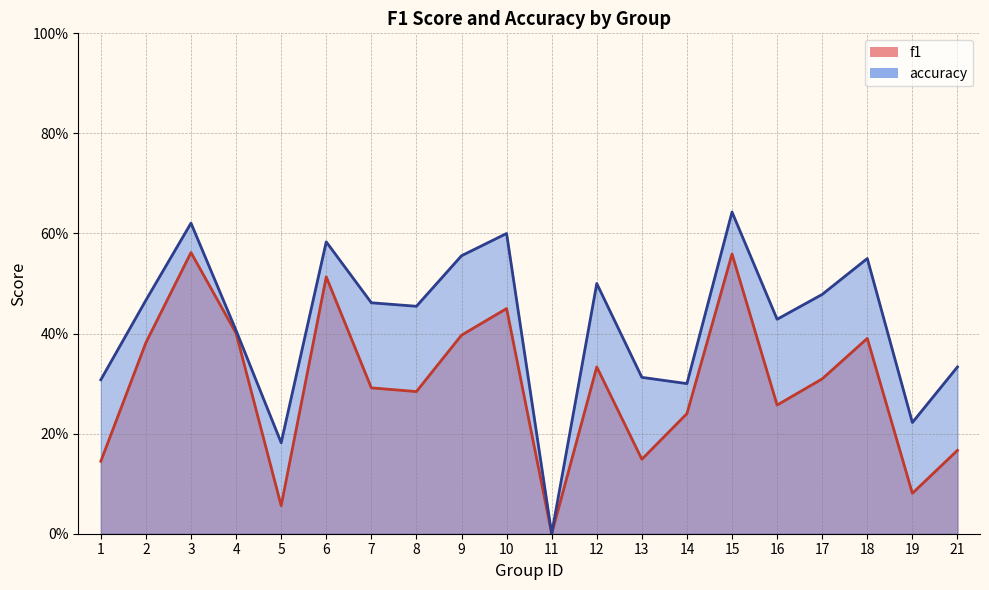

At 18, list the series in order from smallest to largest.

f1, accuracy